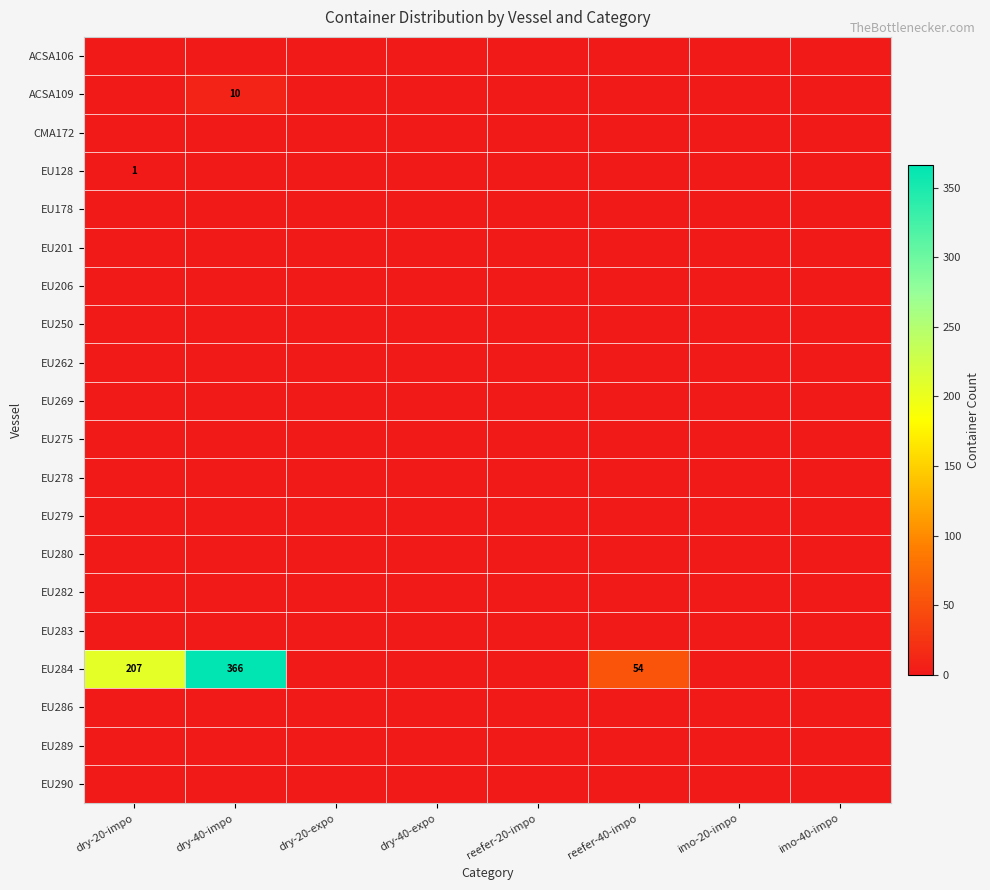

What is the difference between the highest and lowest values at dry-20-impo?

207